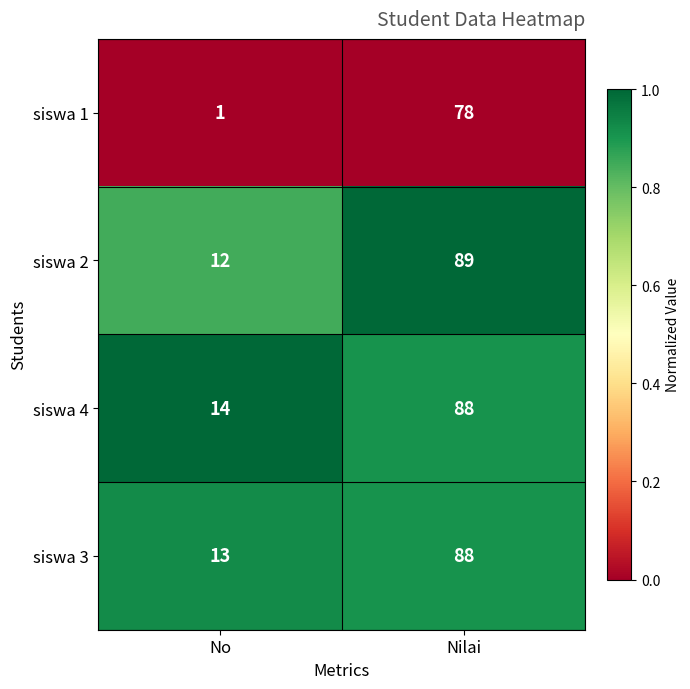

At which label does siswa 3 reach its peak?

Nilai